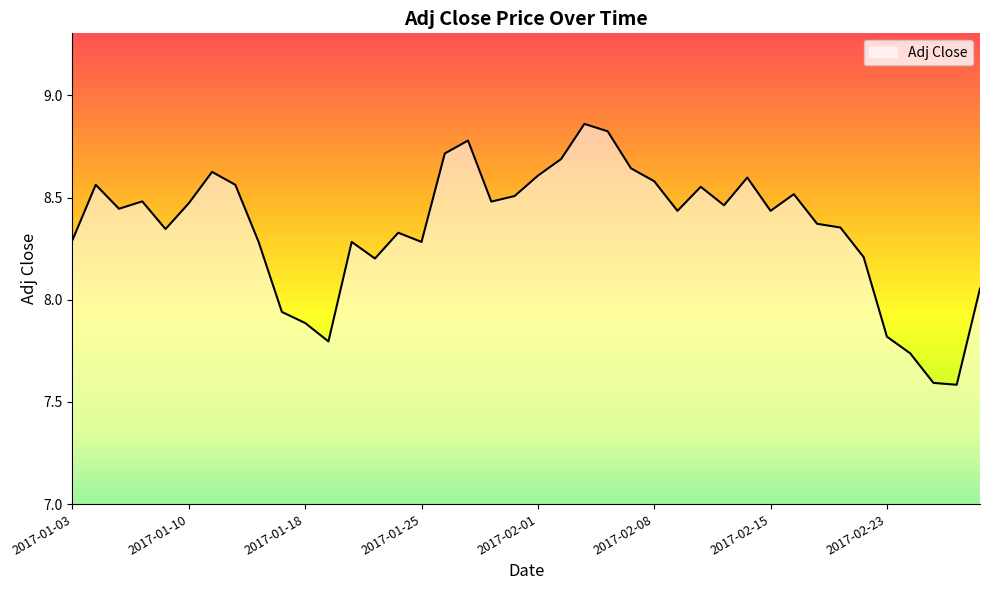

Does the chart display data point markers on the line(s)?

No